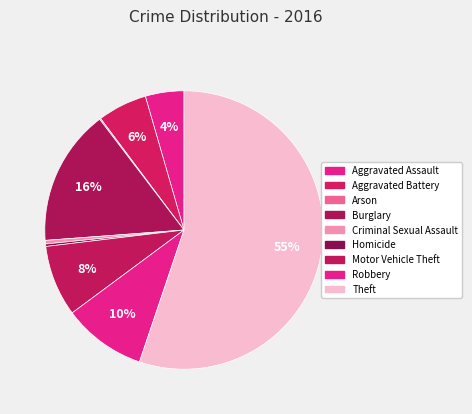

Does any single category account for the majority?

Yes